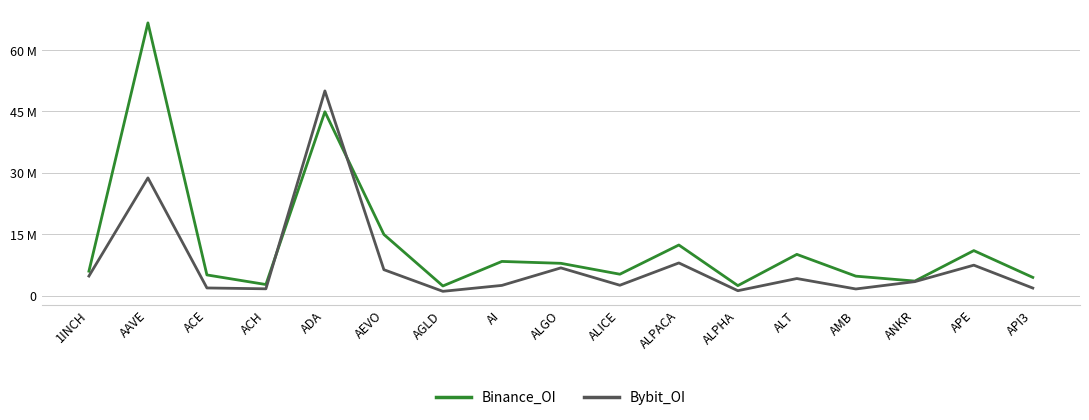

The value of Binance_OI at ADA is 44909506. True or false?

True